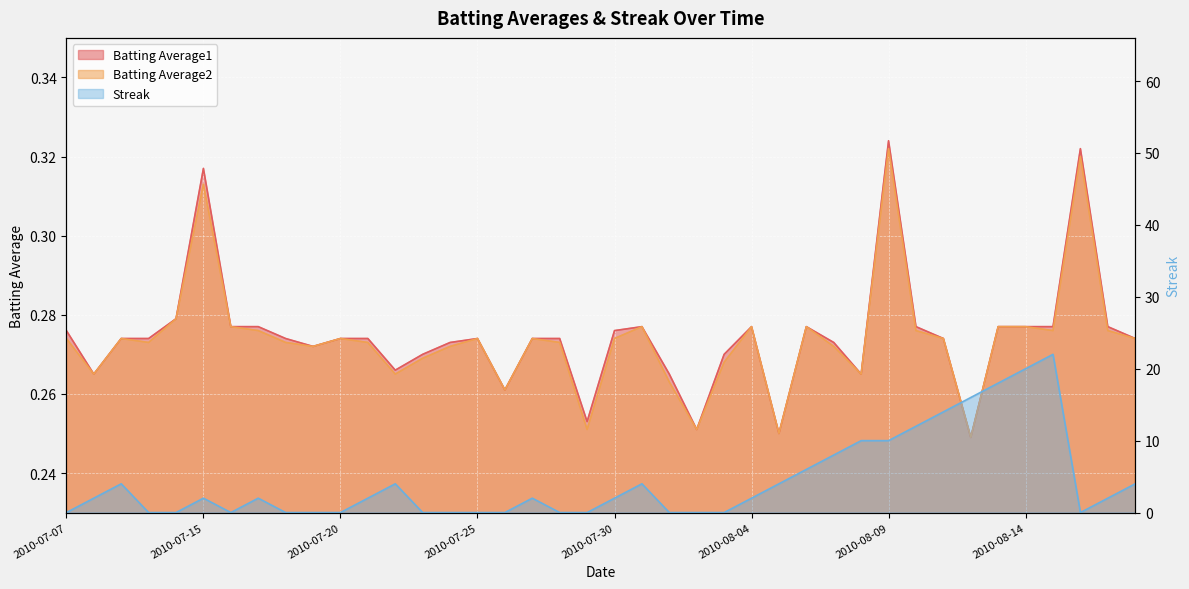

Which has a higher value, 2010-07-09 or 2010-07-22?

2010-07-09